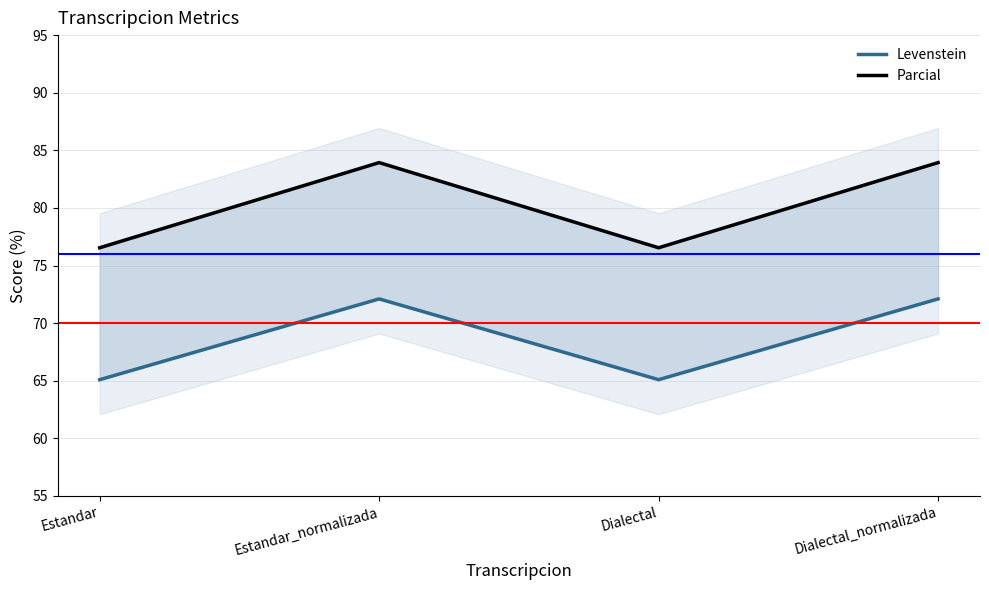

True or false: Levenstein and Parcial cross at least once.

False